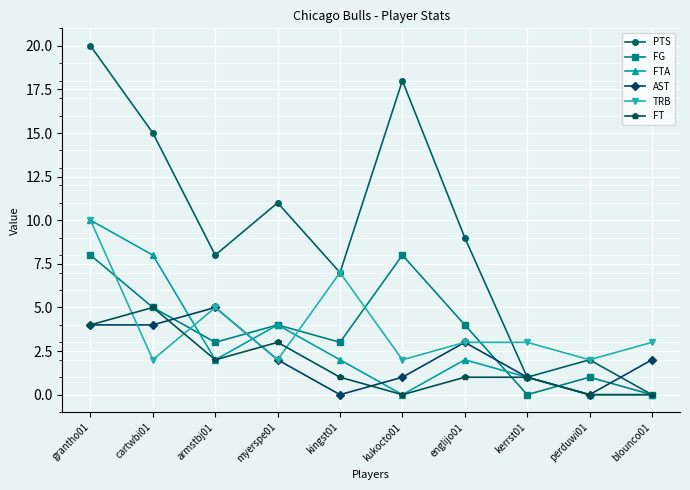

In AST, how many points are higher than both neighbors (excluding endpoints)?

2